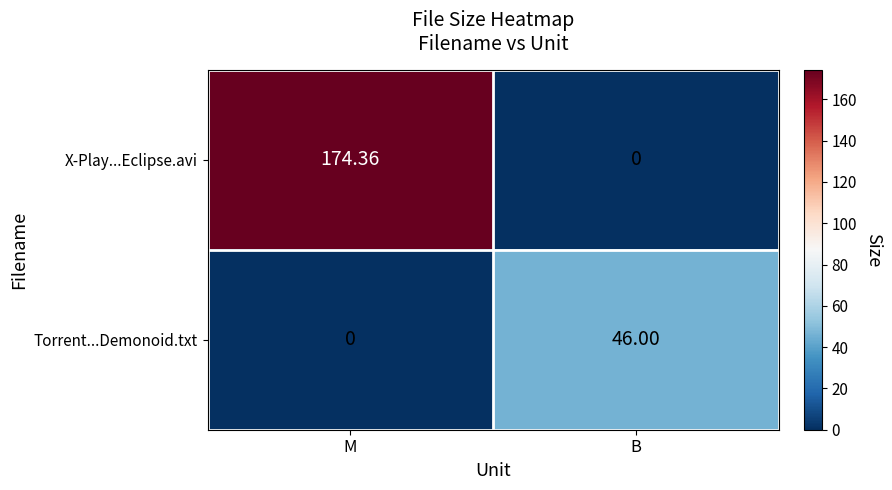

Which label corresponds to the largest value in the chart?

M